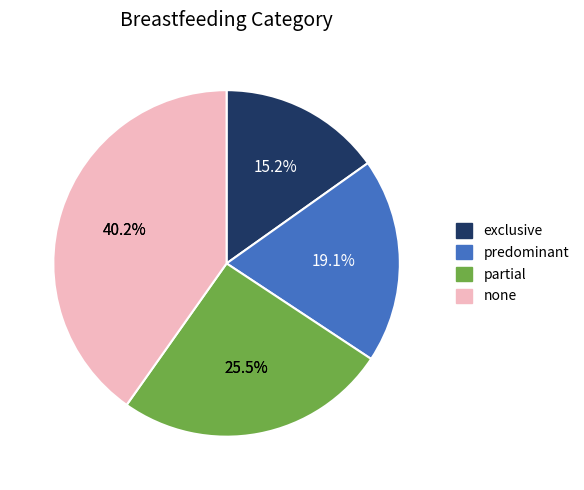

Is it true that none is 40% of the pie?

True